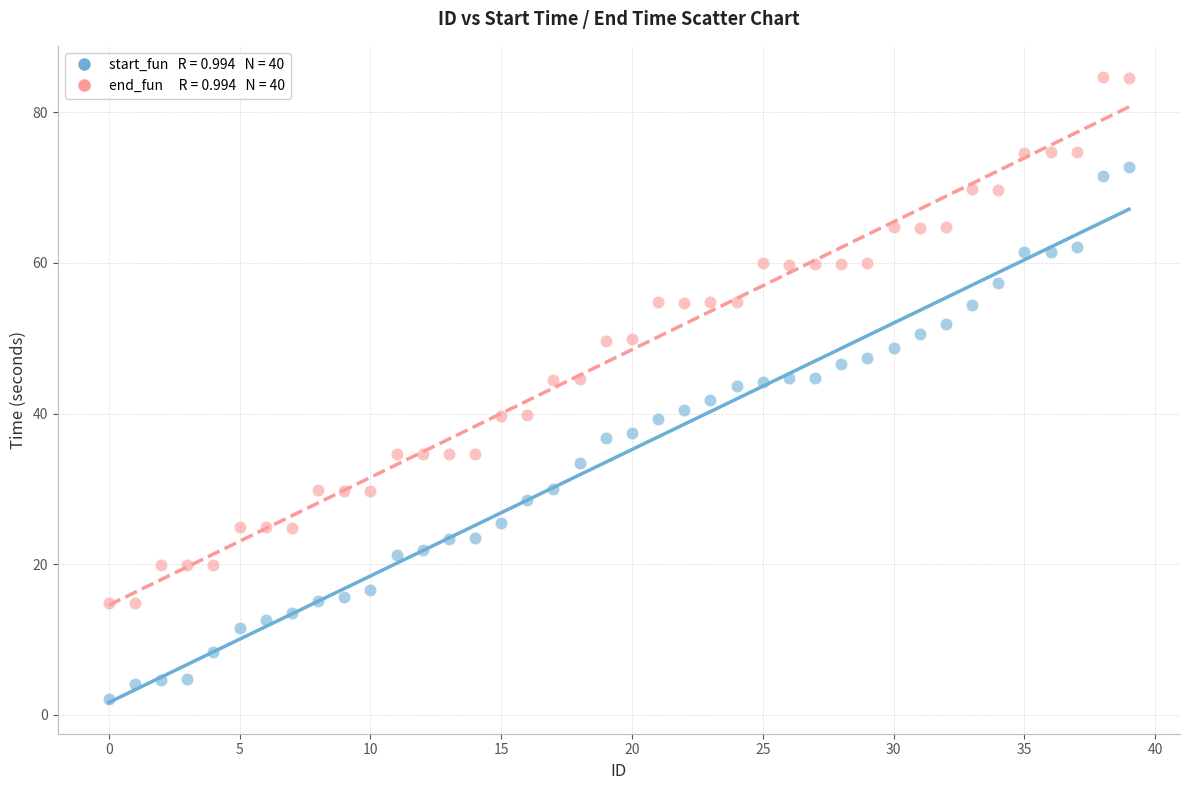

Across all data points, what is the range of Y values (max minus min)?

82.5